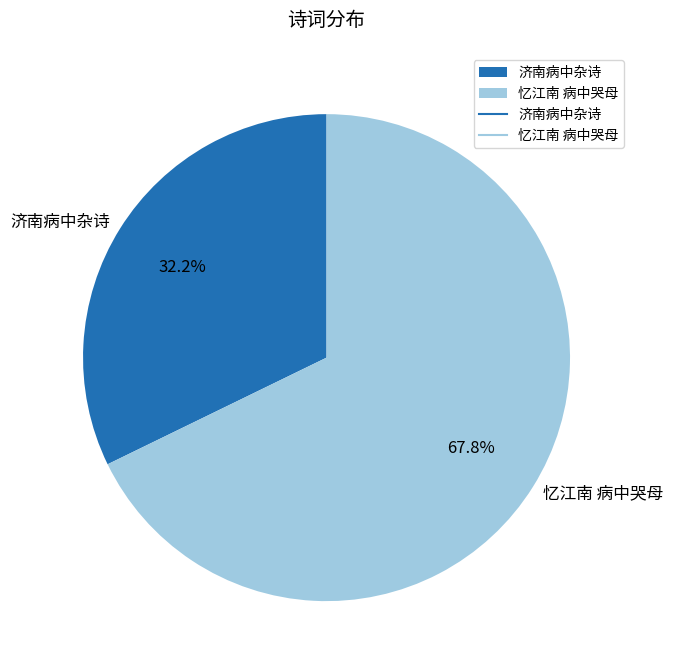

How many slices are in this pie chart?

2